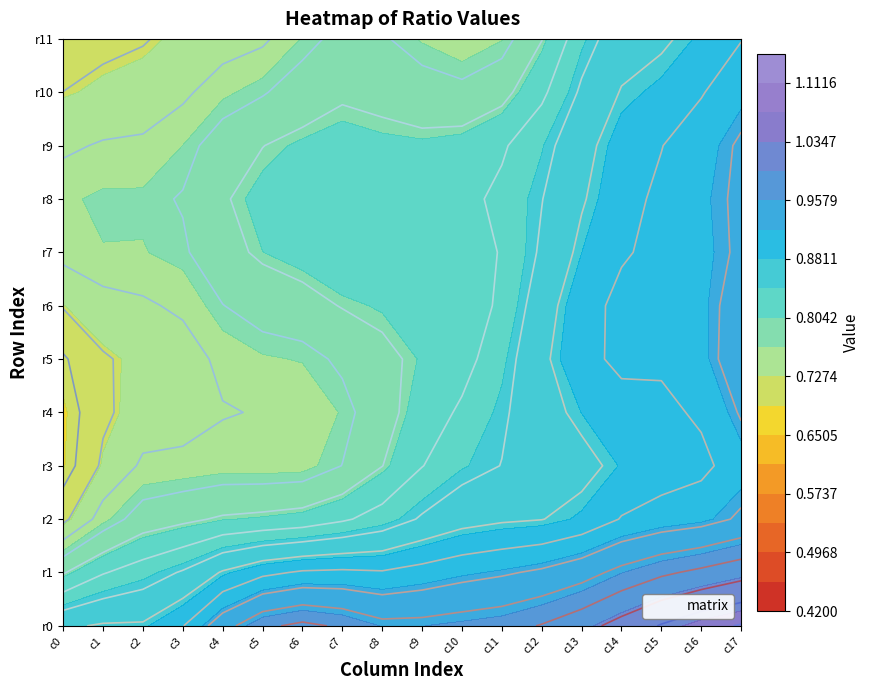

Which category has the highest value across all series?

16